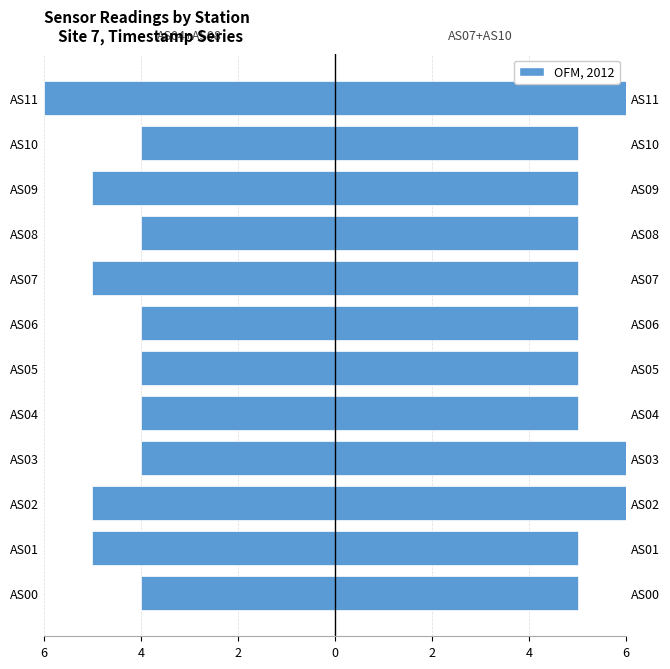

Rank the series at AS07 from lowest to highest value.

OFM, 2012 (Left), OFM, 2012